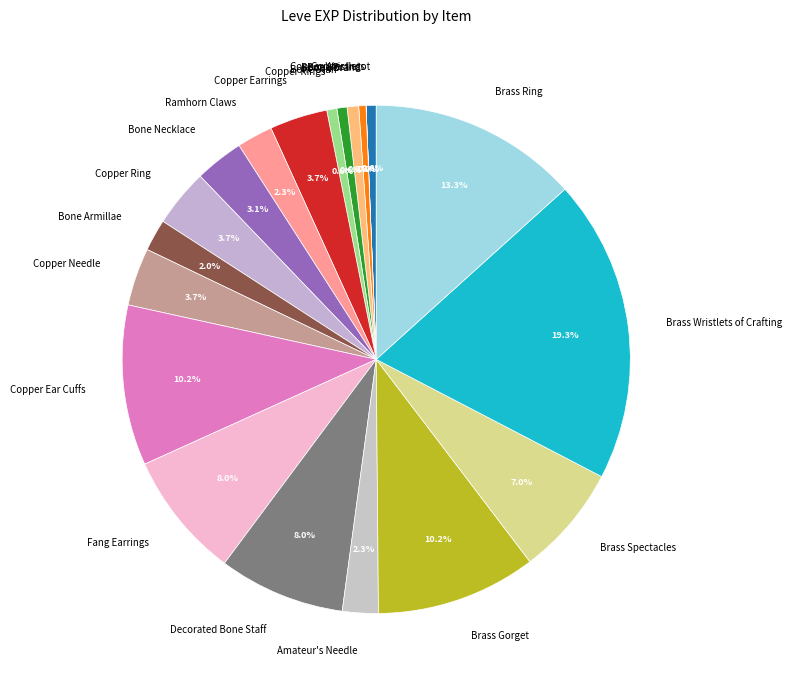

What is the largest slice in the pie chart?

Brass Wristlets of Crafting